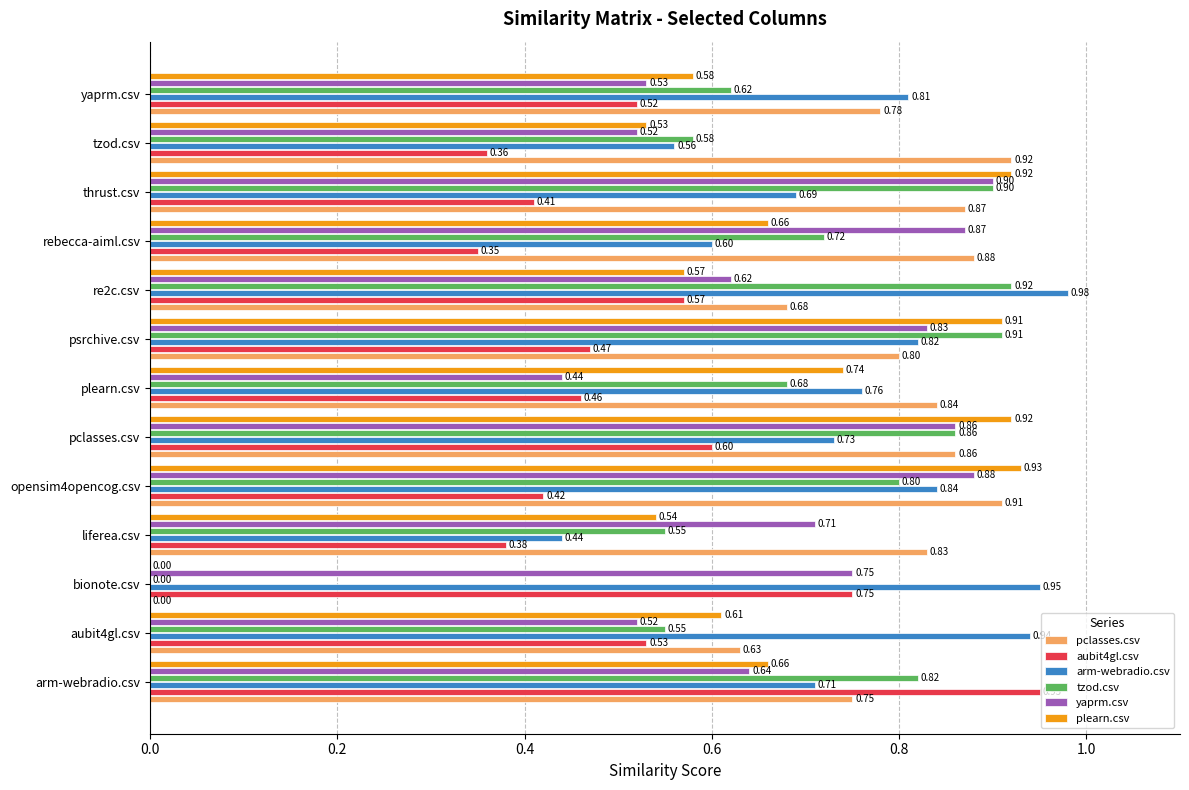

Count the number of categories in the chart.

13